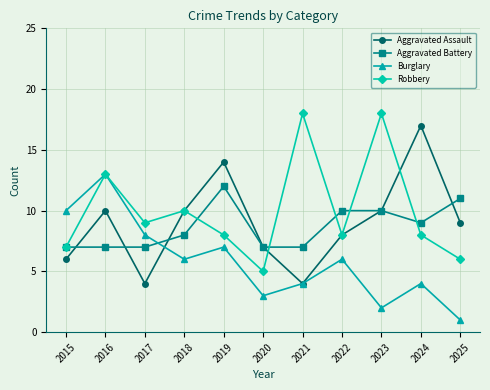

Does the chart display data point markers on the line(s)?

Yes